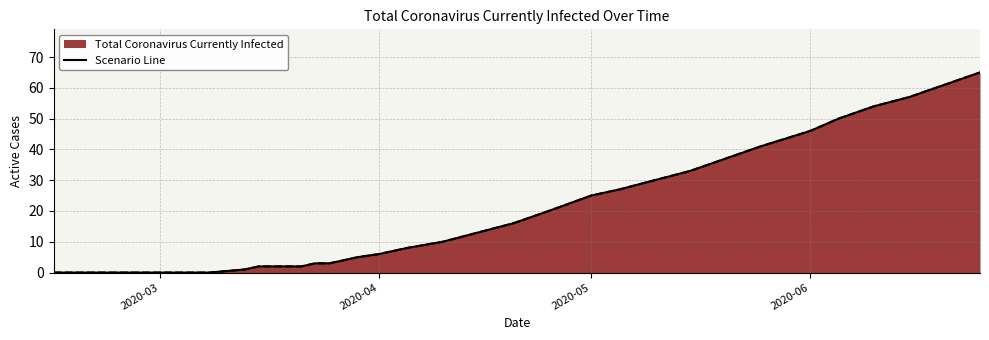

Reading left to right, extract all data points from this chart.

0	0	0	0	1	2	2	2	2	3	3	4	5	6	8	10	13	16	20	25	27	30	33	37	41	46	50	54	57	61	65